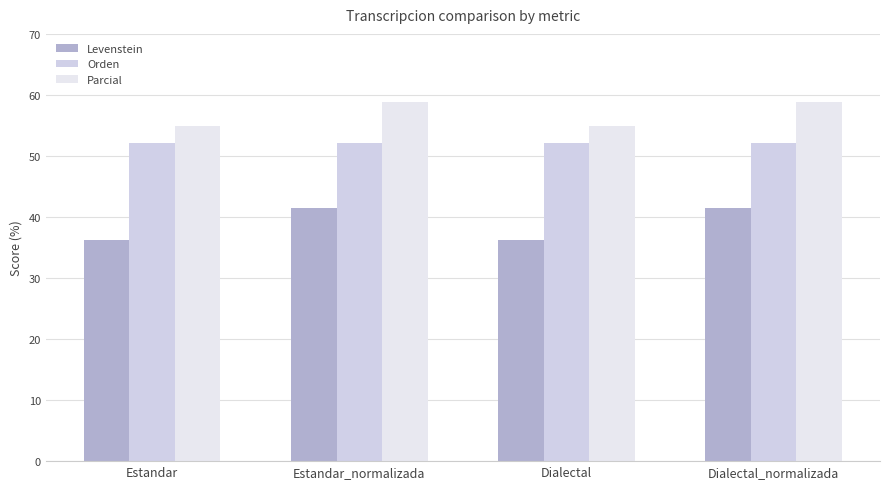

What is the value of the Parcial bar at the 2nd from the left?

58.8